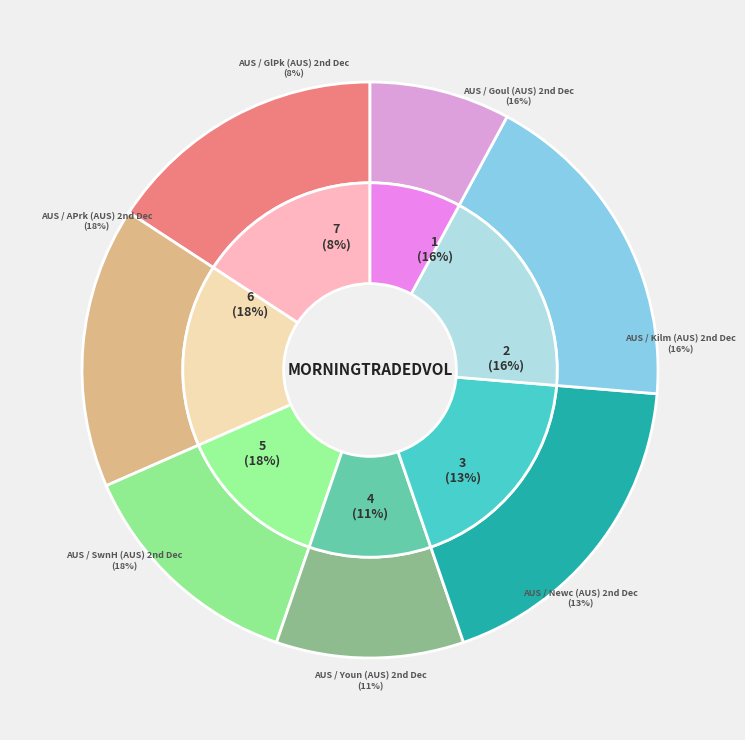

How many slices are in this pie chart?

7